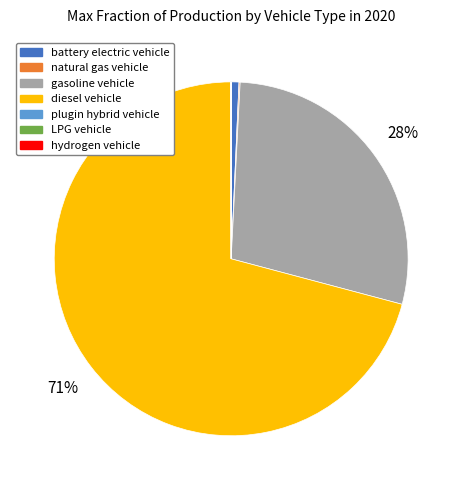

What is the largest slice in the pie chart?

diesel vehicle